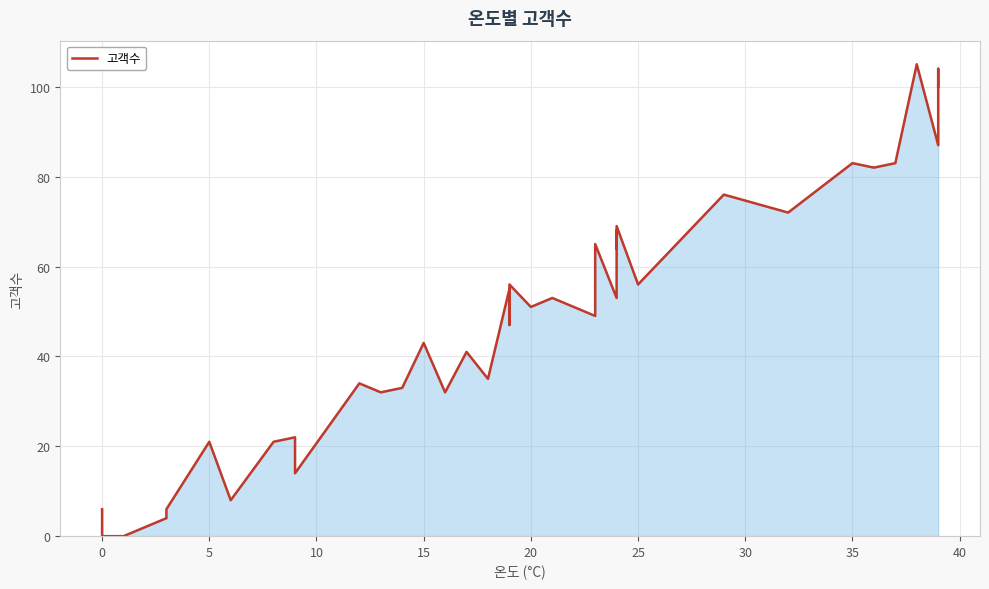

True or false: the data has more than 2 interior local peaks.

True